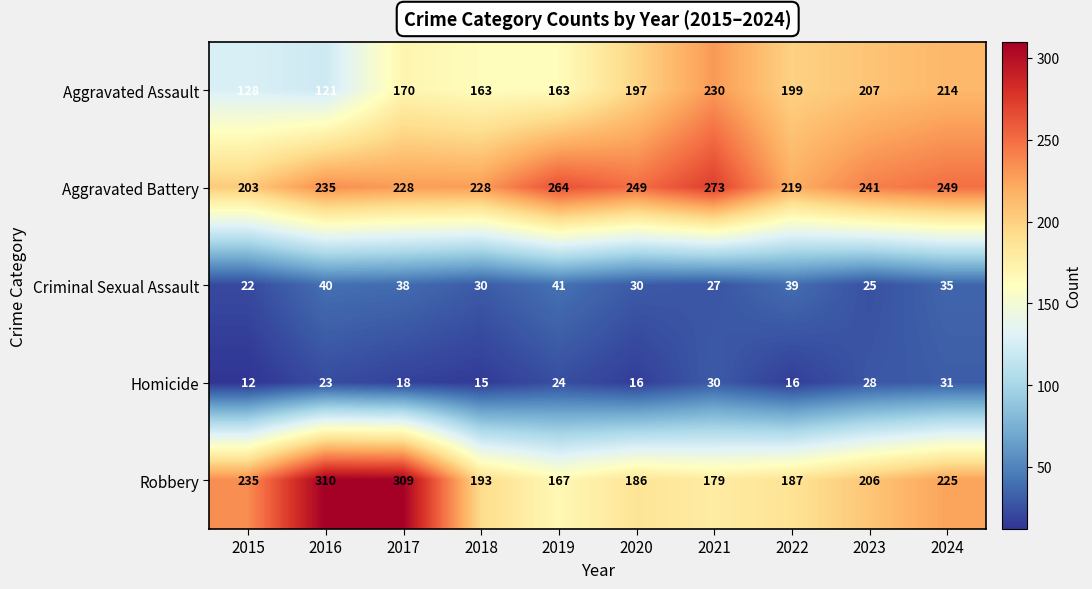

Between 2017 and 2021, which series saw the biggest shift?

Robbery